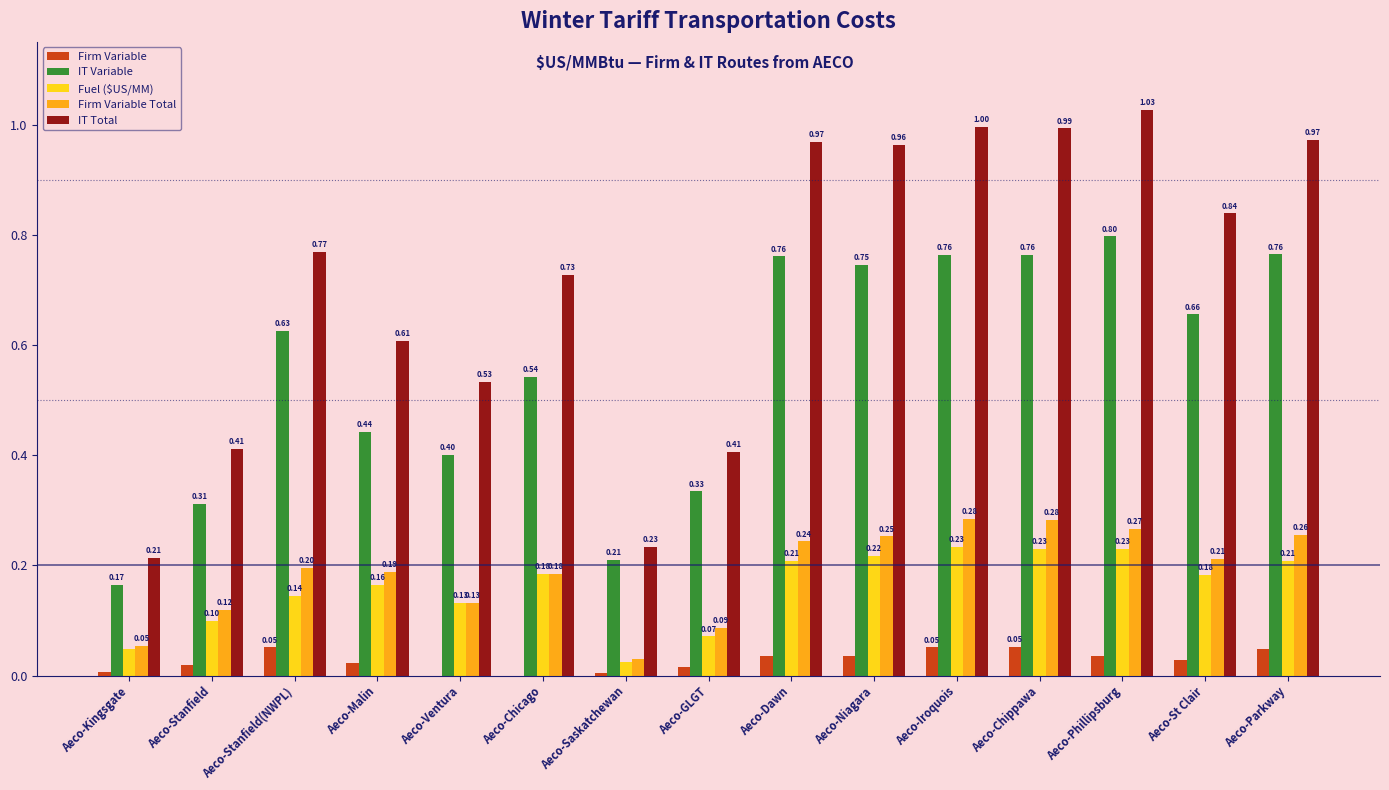

Which series changed the most between Aeco-Ventura and Aeco-Phillipsburg?

IT Total